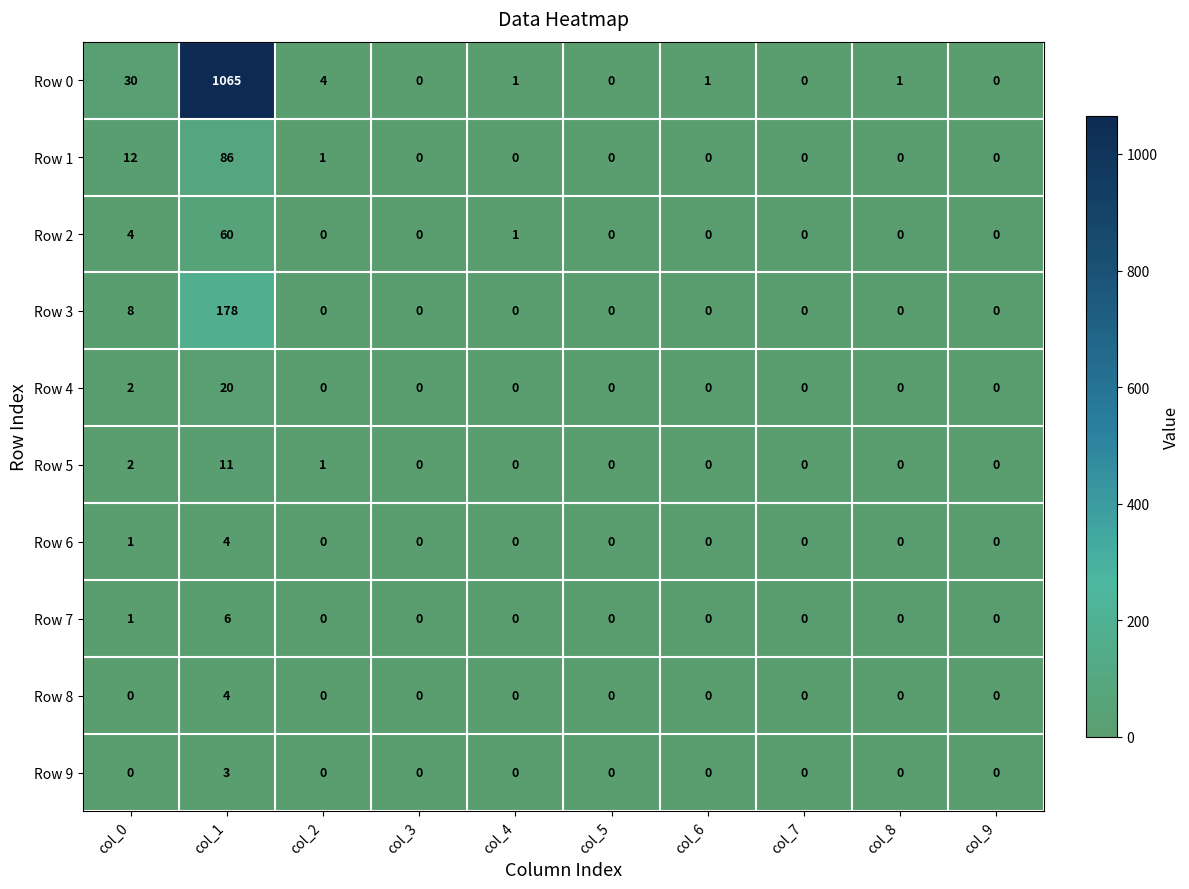

The value of Row 6 at col_8 is 0. True or false?

True